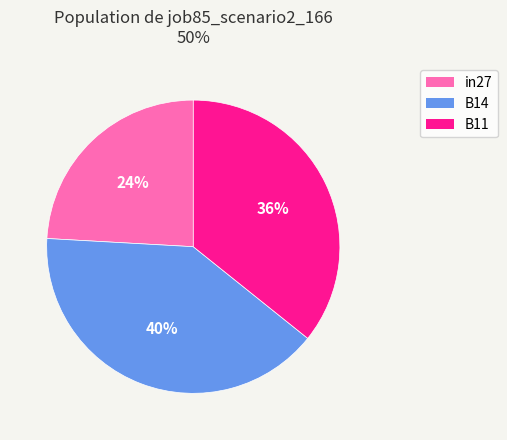

Which category has the biggest portion of the pie?

B14